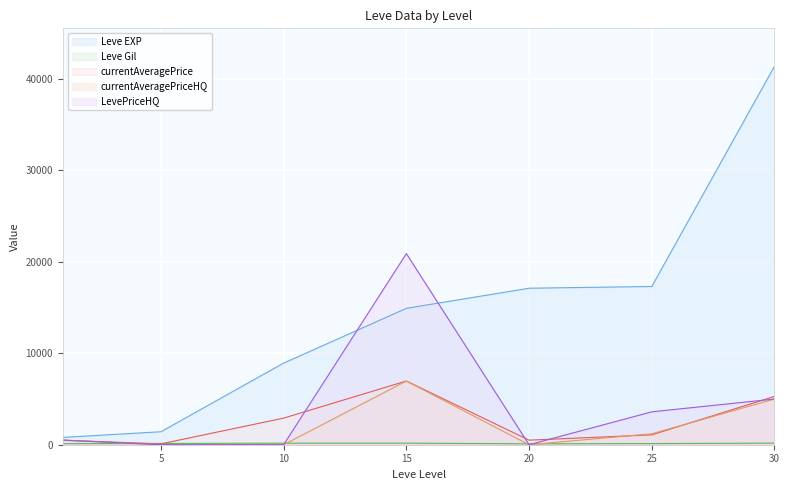

True or false: Leve EXP has more than 1 interior local peaks.

False